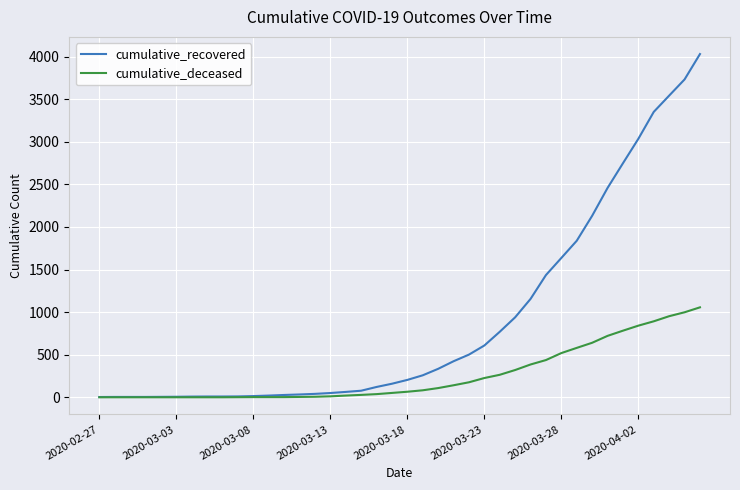

Which series has the largest total across all categories?

cumulative_recovered